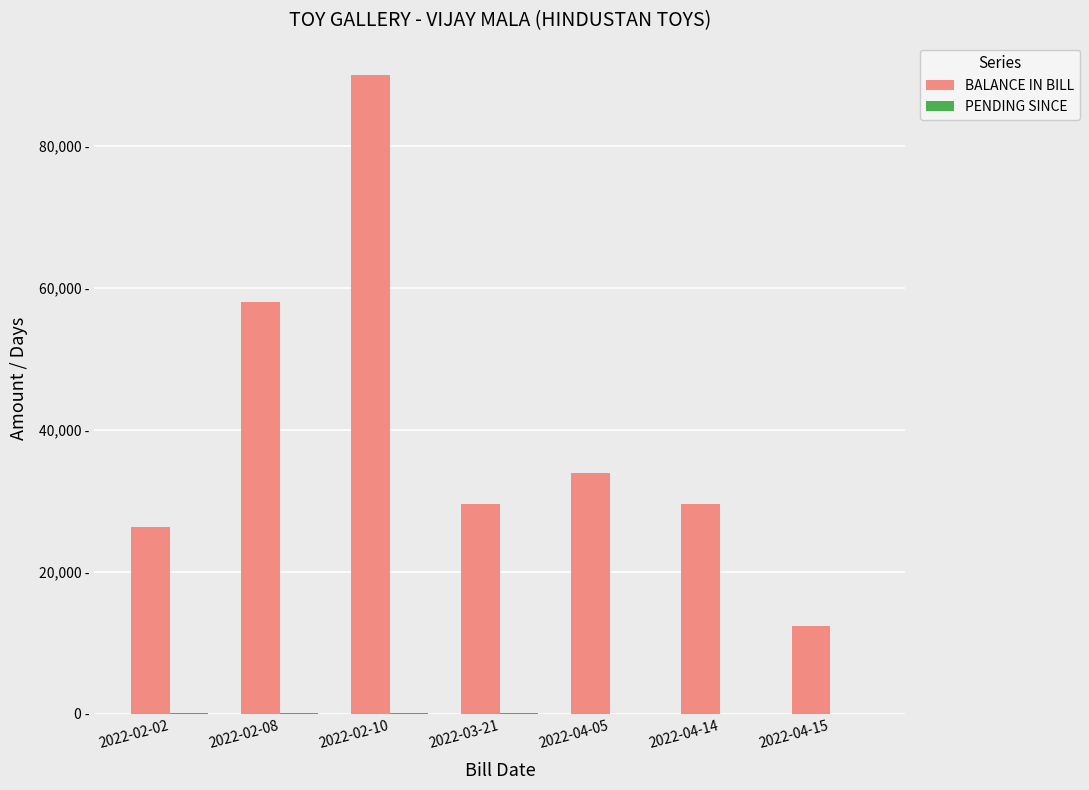

At how many categories does at least one series exceed 83970?

1